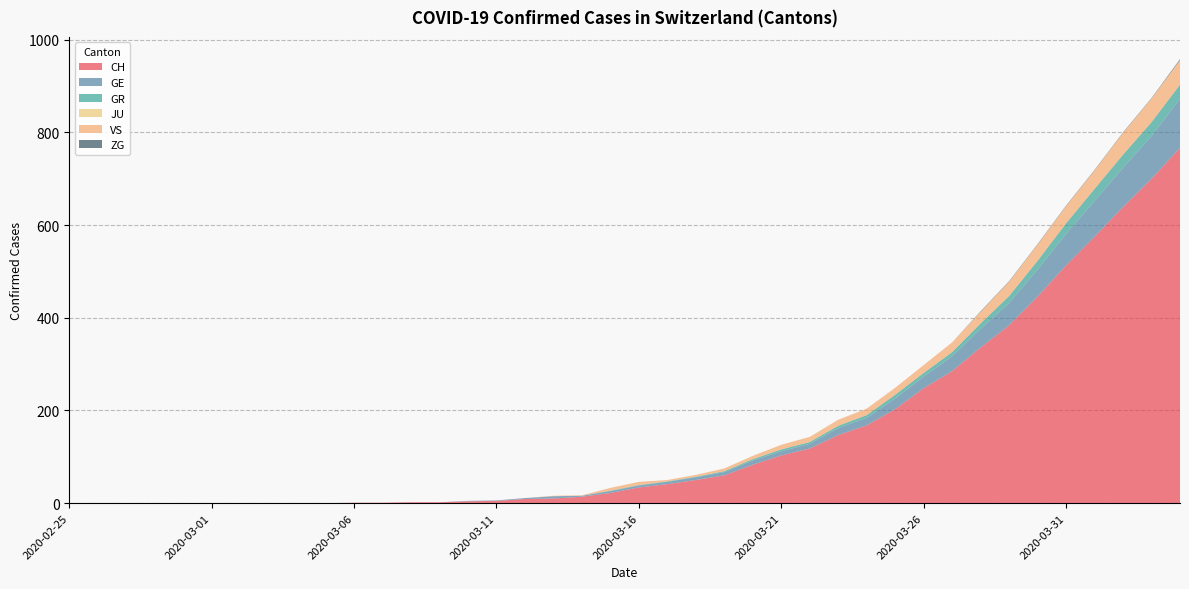

Reading left to right, transcribe all the data shown in this chart.

CH: 2020-02-25=0	2020-02-26=0	2020-02-27=0	2020-02-28=0	2020-02-29=0	2020-03-01=0	2020-03-02=0	2020-03-03=0	2020-03-04=0	2020-03-05=0	2020-03-06=1	2020-03-07=1	2020-03-08=2	2020-03-09=2	2020-03-10=4	2020-03-11=5	2020-03-12=9	2020-03-13=10	2020-03-14=14	2020-03-15=22	2020-03-16=34	2020-03-17=41	2020-03-18=50	2020-03-19=60	2020-03-20=83	2020-03-21=103	2020-03-22=118	2020-03-23=147	2020-03-24=168	2020-03-25=203	2020-03-26=248	2020-03-27=285	2020-03-28=336	2020-03-29=384	2020-03-30=446	2020-03-31=513	2020-04-01=575	2020-04-02=639	2020-04-03=700	2020-04-04=767
GE: 2020-02-25=0	2020-02-26=0	2020-02-27=0	2020-02-28=0	2020-02-29=0	2020-03-01=0	2020-03-02=0	2020-03-03=0	2020-03-04=0	2020-03-05=0	2020-03-06=0	2020-03-07=0	2020-03-08=0	2020-03-09=0	2020-03-10=1	2020-03-11=1	2020-03-12=2	2020-03-13=5	2020-03-14=2	2020-03-15=4	2020-03-16=4	2020-03-17=5	2020-03-18=6	2020-03-19=7	2020-03-20=9	2020-03-21=9	2020-03-22=10	2020-03-23=15	2020-03-24=16	2020-03-25=23	2020-03-26=25	2020-03-27=32	2020-03-28=40	2020-03-29=48	2020-03-30=58	2020-03-31=68	2020-04-01=77	2020-04-02=85	2020-04-03=92	2020-04-04=106
GR: 2020-02-25=0	2020-02-26=0	2020-02-27=0	2020-02-28=0	2020-02-29=0	2020-03-01=0	2020-03-02=0	2020-03-03=0	2020-03-04=0	2020-03-05=0	2020-03-06=0	2020-03-07=0	2020-03-08=0	2020-03-09=0	2020-03-10=0	2020-03-11=0	2020-03-12=0	2020-03-13=0	2020-03-14=0	2020-03-15=1	2020-03-16=1	2020-03-17=1	2020-03-18=1	2020-03-19=2	2020-03-20=3	2020-03-21=4	2020-03-22=4	2020-03-23=5	2020-03-24=6	2020-03-25=8	2020-03-26=8	2020-03-27=9	2020-03-28=12	2020-03-29=15	2020-03-30=19	2020-03-31=23	2020-04-01=26	2020-04-02=28	2020-04-03=30	2020-04-04=30
JU: 2020-02-25=0	2020-02-26=0	2020-02-27=0	2020-02-28=0	2020-02-29=0	2020-03-01=0	2020-03-02=0	2020-03-03=0	2020-03-04=0	2020-03-05=0	2020-03-06=0	2020-03-07=0	2020-03-08=0	2020-03-09=0	2020-03-10=0	2020-03-11=0	2020-03-12=0	2020-03-13=0	2020-03-14=0	2020-03-15=0	2020-03-16=0	2020-03-17=0	2020-03-18=0	2020-03-19=0	2020-03-20=0	2020-03-21=0	2020-03-22=0	2020-03-23=0	2020-03-24=0	2020-03-25=0	2020-03-26=0	2020-03-27=0	2020-03-28=0	2020-03-29=0	2020-03-30=0	2020-03-31=0	2020-04-01=0	2020-04-02=0	2020-04-03=0	2020-04-04=0
VS: 2020-02-25=0	2020-02-26=0	2020-02-27=0	2020-02-28=0	2020-02-29=0	2020-03-01=0	2020-03-02=0	2020-03-03=0	2020-03-04=0	2020-03-05=0	2020-03-06=0	2020-03-07=0	2020-03-08=0	2020-03-09=0	2020-03-10=0	2020-03-11=0	2020-03-12=0	2020-03-13=1	2020-03-14=1	2020-03-15=6	2020-03-16=7	2020-03-17=3	2020-03-18=4	2020-03-19=6	2020-03-20=7	2020-03-21=10	2020-03-22=11	2020-03-23=13	2020-03-24=14	2020-03-25=15	2020-03-26=17	2020-03-27=21	2020-03-28=25	2020-03-29=31	2020-03-30=35	2020-03-31=37	2020-04-01=40	2020-04-02=47	2020-04-03=51	2020-04-04=53
ZG: 2020-02-25=0	2020-02-26=0	2020-02-27=0	2020-02-28=0	2020-02-29=0	2020-03-01=0	2020-03-02=0	2020-03-03=0	2020-03-04=0	2020-03-05=0	2020-03-06=0	2020-03-07=0	2020-03-08=0	2020-03-09=0	2020-03-10=0	2020-03-11=0	2020-03-12=0	2020-03-13=0	2020-03-14=0	2020-03-15=0	2020-03-16=0	2020-03-17=0	2020-03-18=0	2020-03-19=0	2020-03-20=0	2020-03-21=0	2020-03-22=0	2020-03-23=0	2020-03-24=0	2020-03-25=0	2020-03-26=0	2020-03-27=0	2020-03-28=1	2020-03-29=1	2020-03-30=1	2020-03-31=1	2020-04-01=1	2020-04-02=1	2020-04-03=1	2020-04-04=2